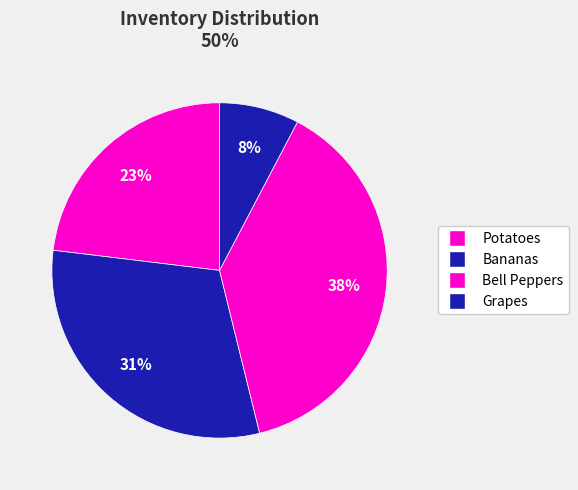

How many slices are in this pie chart?

4